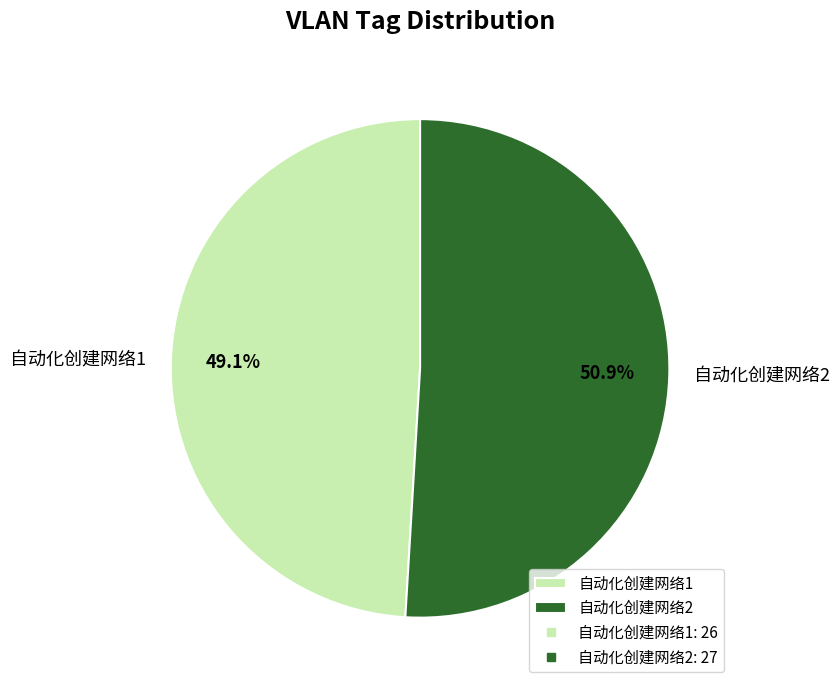

Is it true that 自动化创建网络1 is 44% of the pie?

False